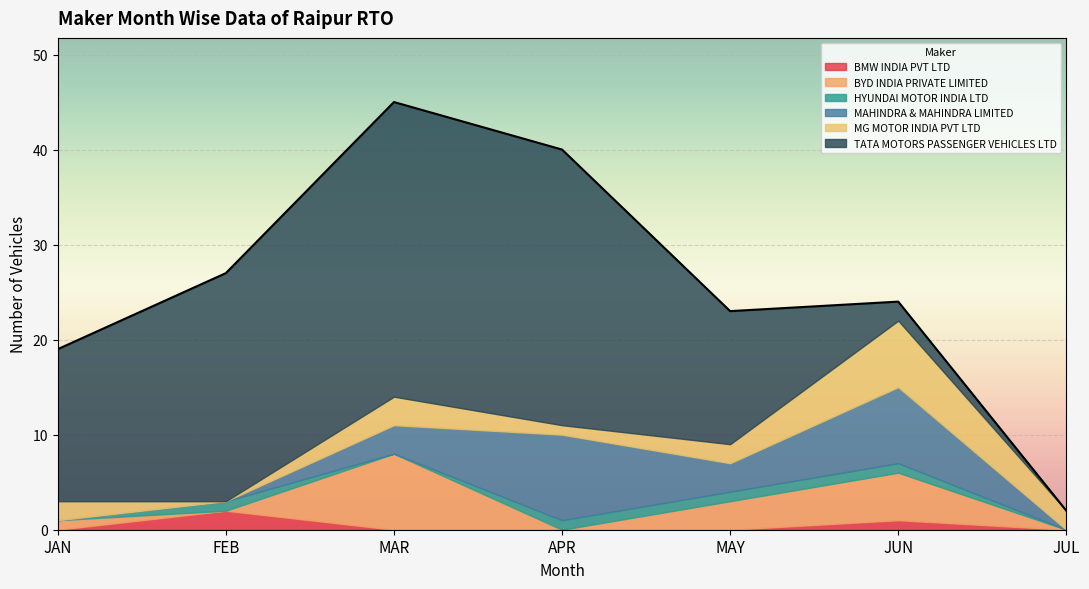

At how many categories does at least one series exceed 2?

6